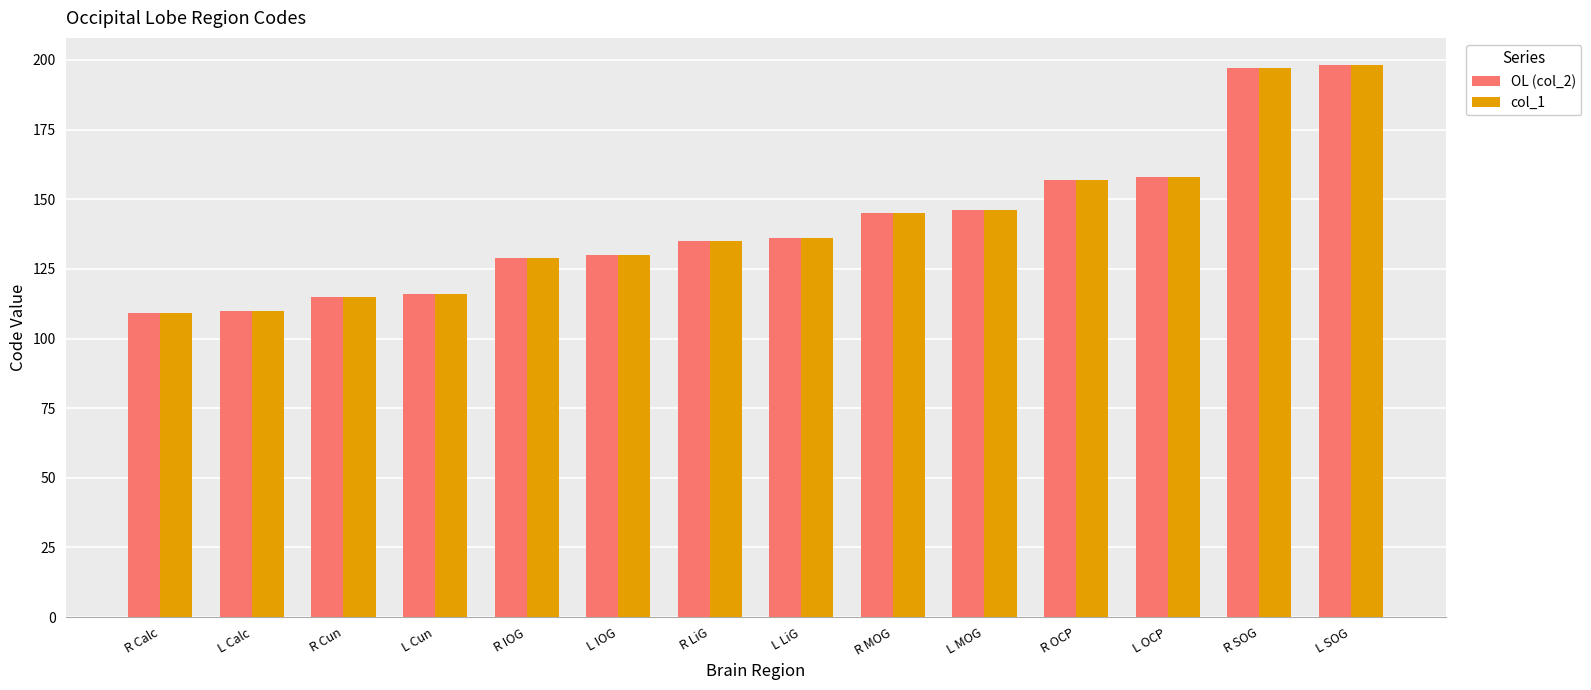

How many data points does each series have?

14